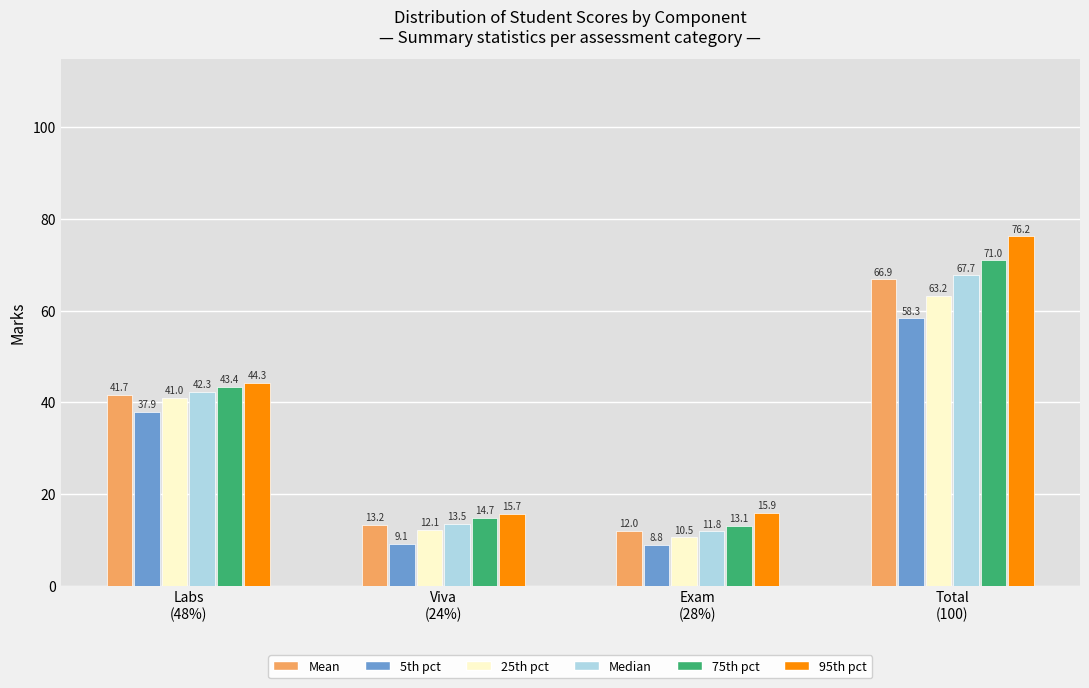

Reading left to right, list all the values displayed in this chart.

Mean: 41.7	13.2	12.0	66.9
5th pct: 37.9	9.1	8.8	58.3
25th pct: 41.0	12.1	10.5	63.2
Median: 42.3	13.5	11.8	67.7
75th pct: 43.4	14.7	13.1	71.0
95th pct: 44.3	15.7	15.9	76.2